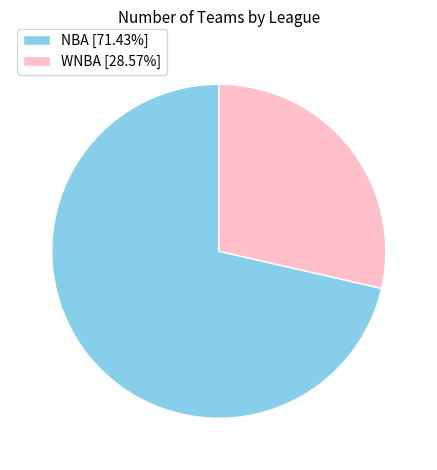

Is NBA the majority of the pie?

Yes